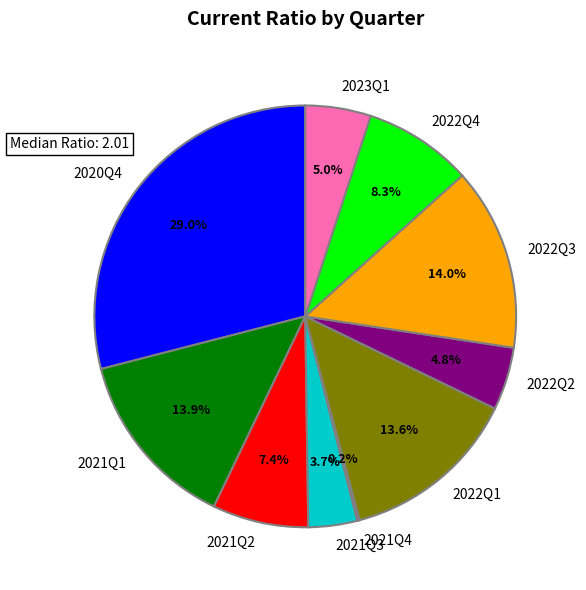

What is the ratio of the value at 2022Q2 to the value at 2022Q4?

0.6